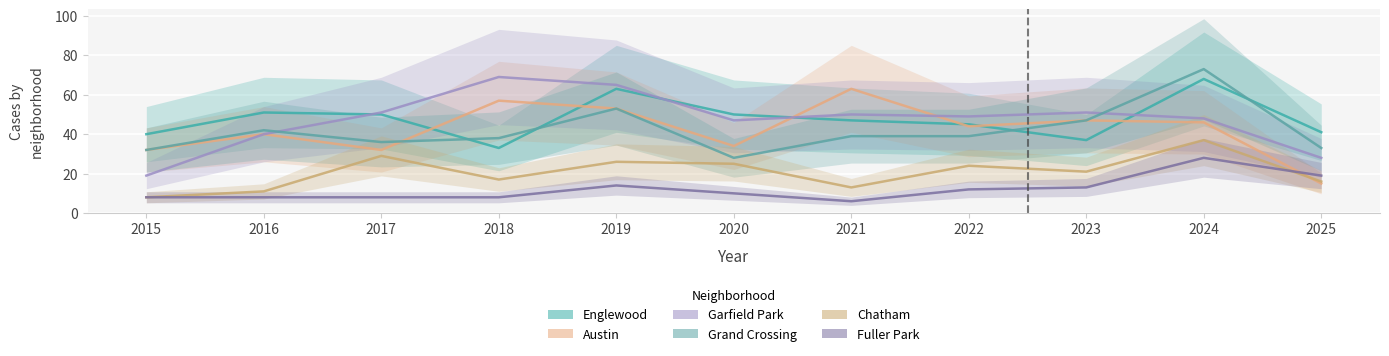

What is the sum of the Fuller Park values at 2018 and 2023?

21